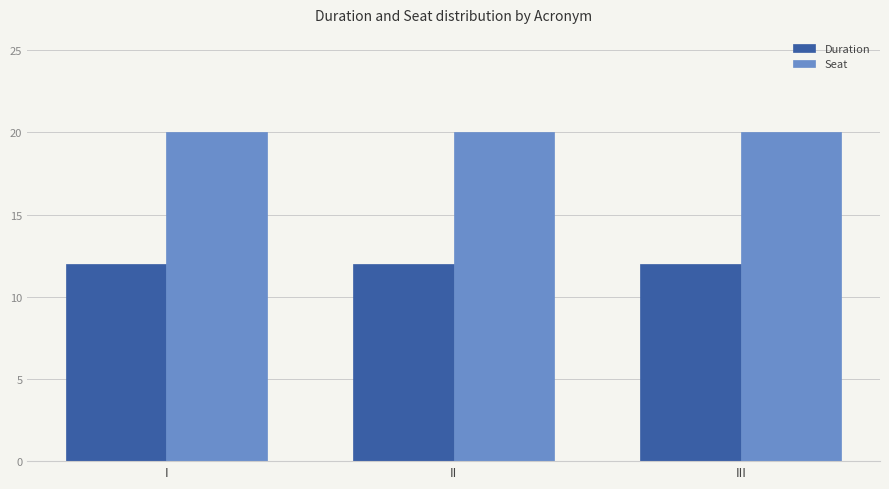

Is the value of Duration at I greater than the value of Seat at I?

No